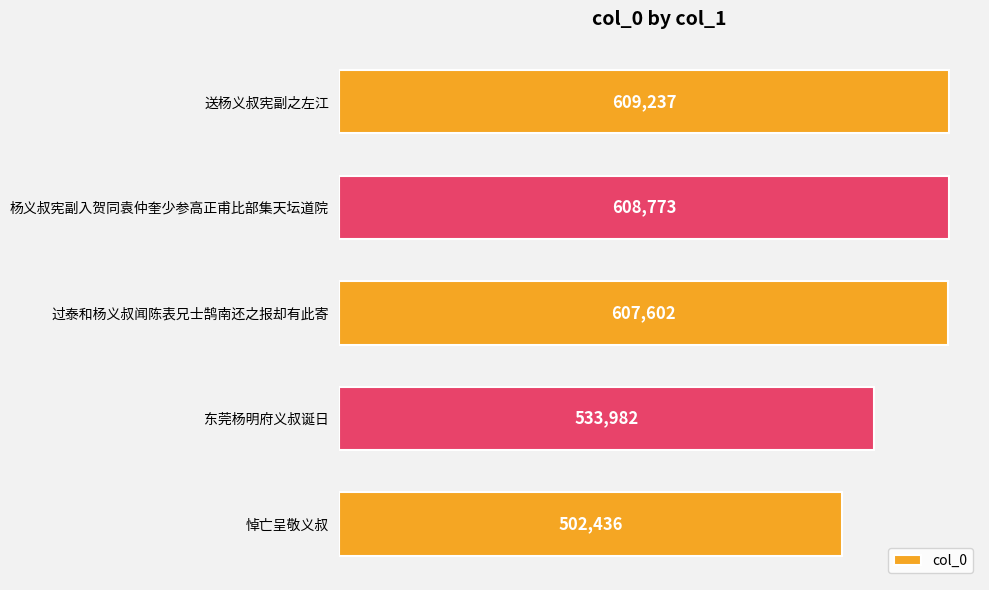

What is the difference between the maximum and minimum values?

106801